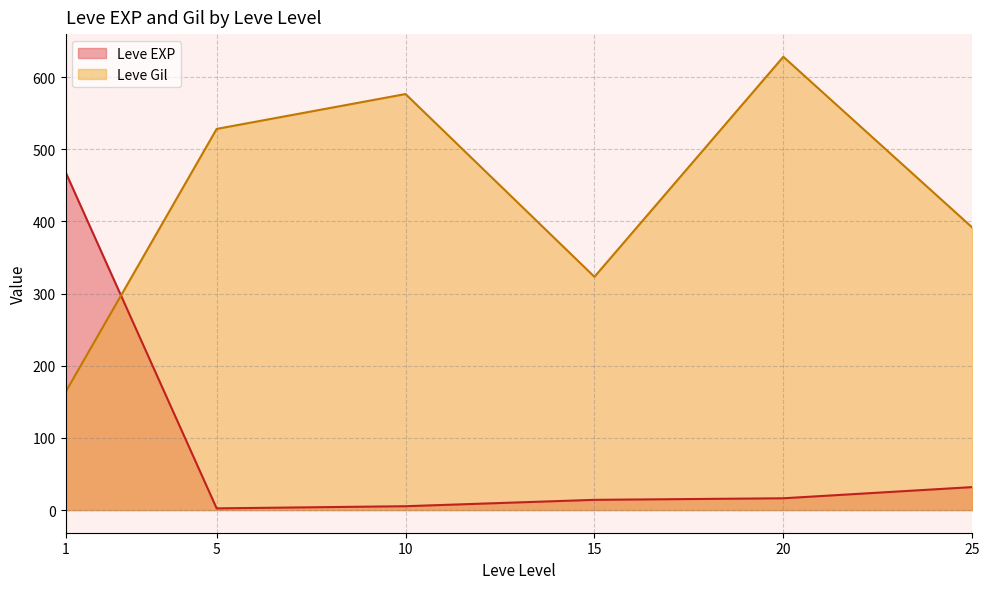

At how many categories does at least one series exceed 95?

6